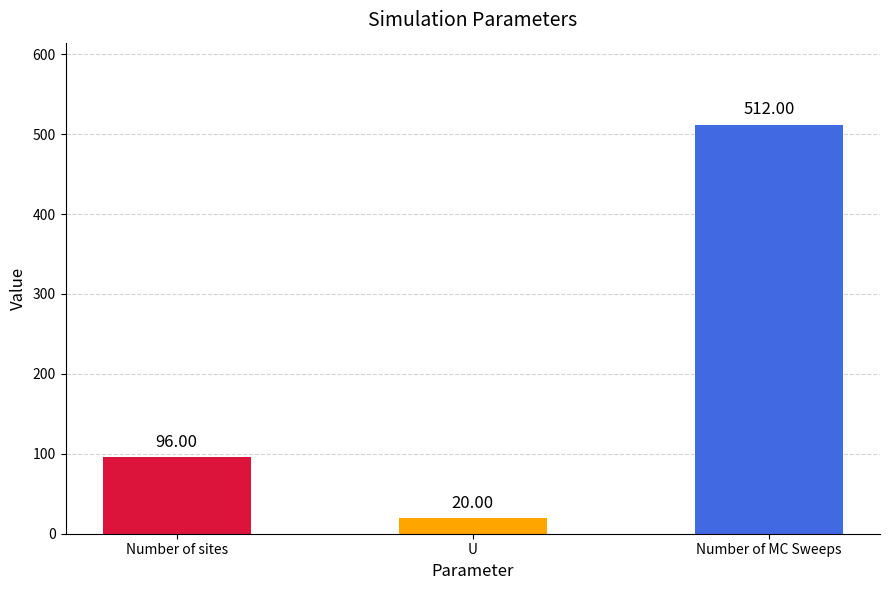

What is the label of the 2nd bar from the left?

U